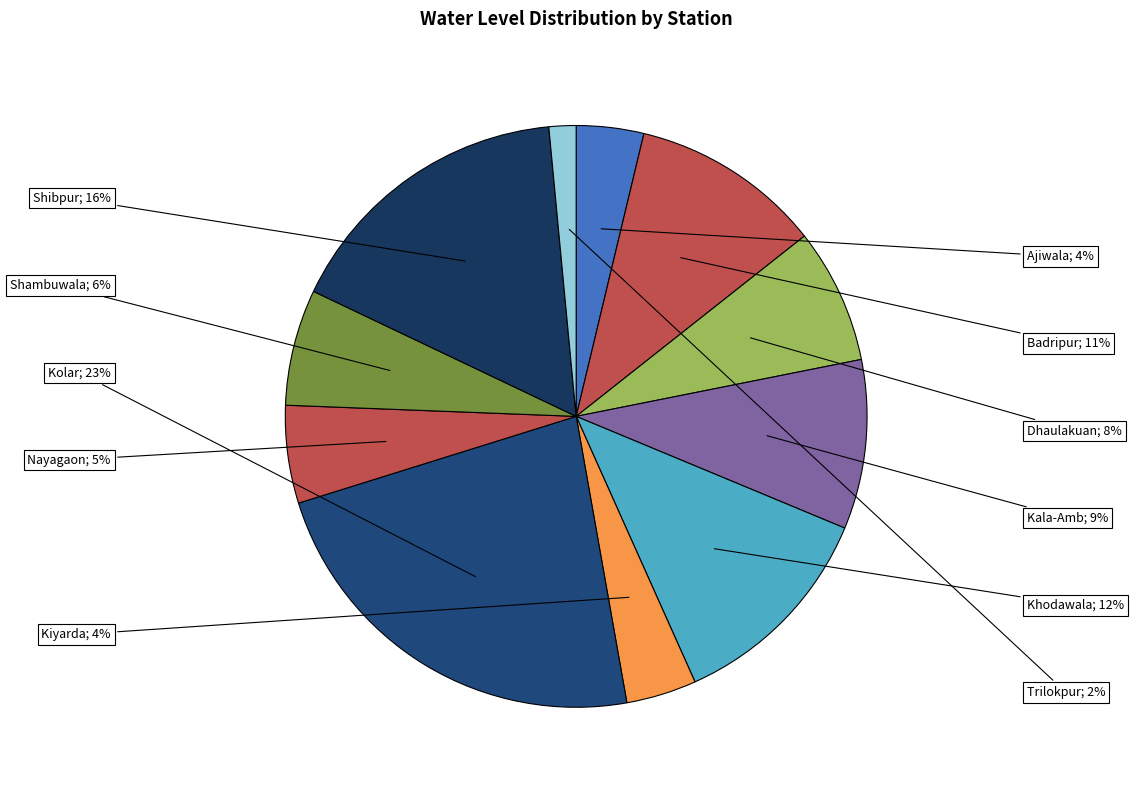

Count the number of slices in the pie.

11